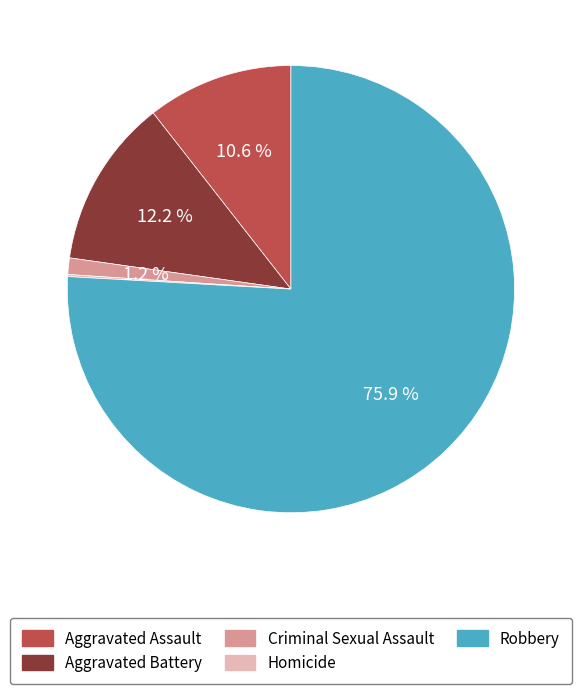

Approximately how many times larger is the value at Aggravated Battery compared to Aggravated Assault?

1.2